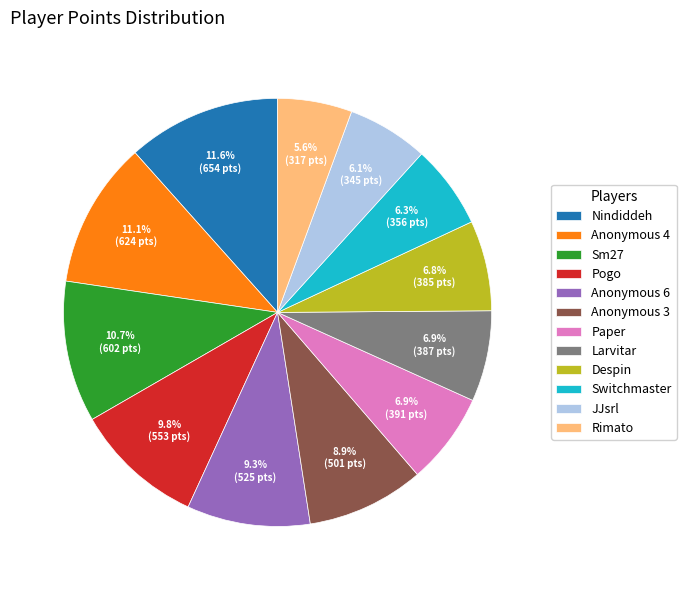

To the nearest percent, what is the difference between the largest and smallest slice percentages?

6%